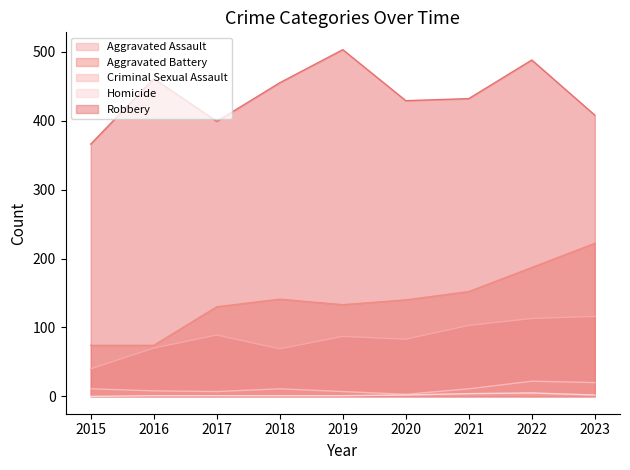

Rank the categories by Robbery value from lowest to highest.

2015, 2017, 2023, 2020, 2021, 2018, 2016, 2022, 2019